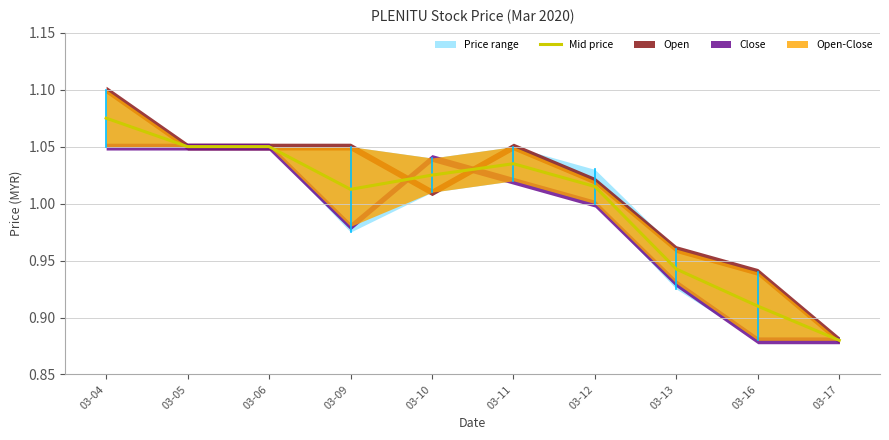

What is the value of the 6th point from the left?

1.0